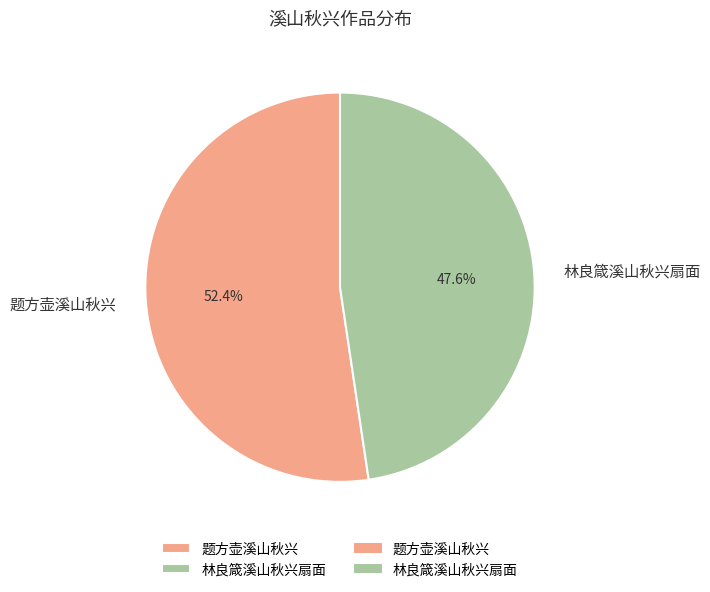

Count the number of slices in the pie.

2